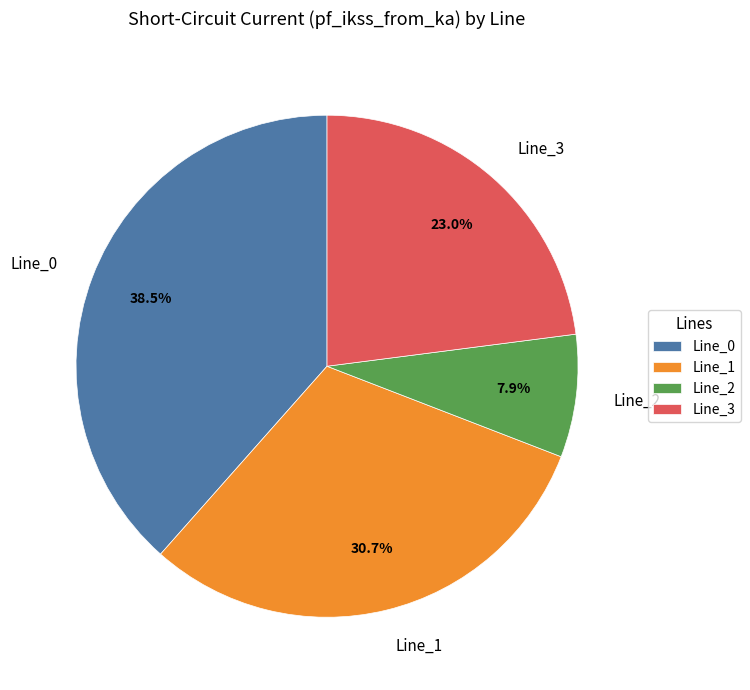

True or false: Line_3 accounts for 23% of the total.

True